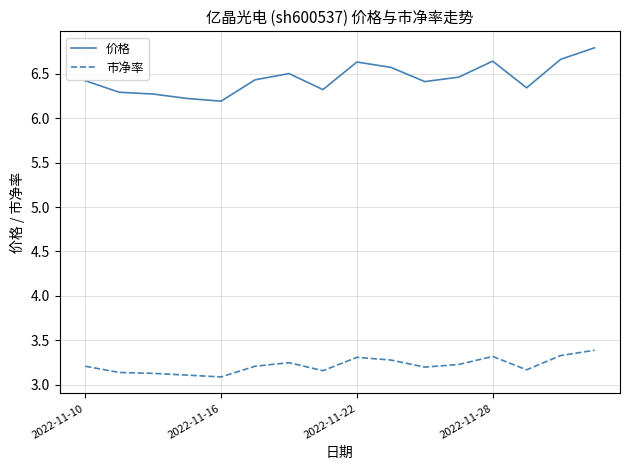

What is the difference between the maximum and minimum values in the 价格 series?

0.6